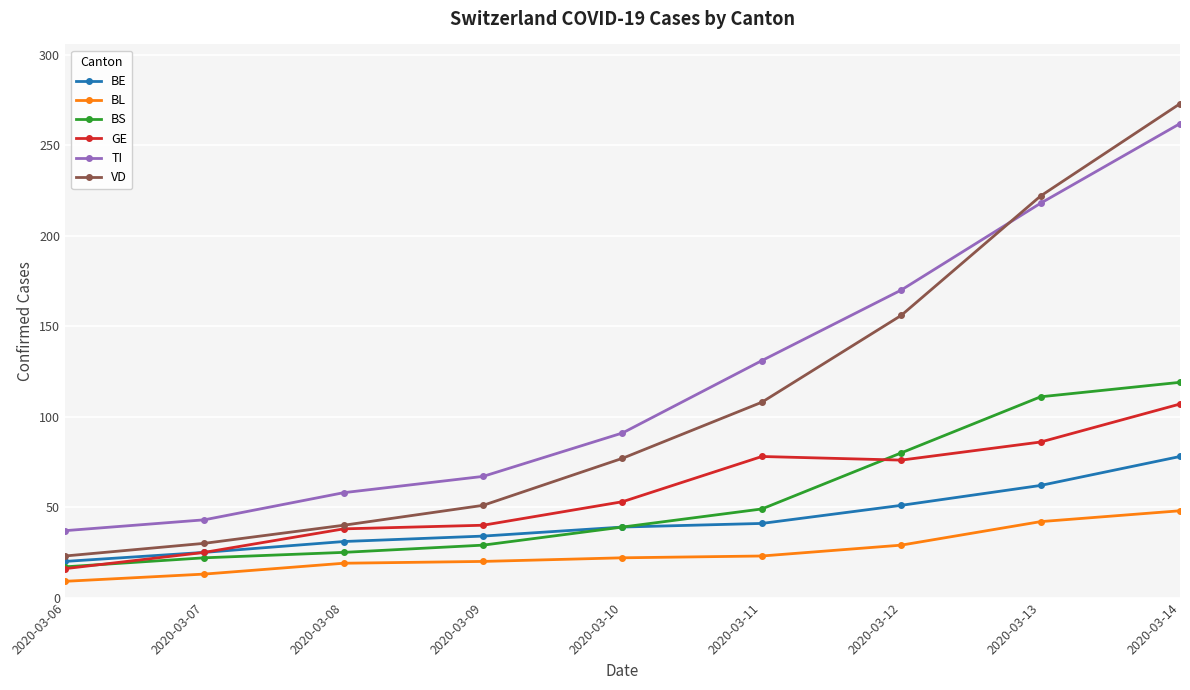

Which series has the largest total across all categories?

TI